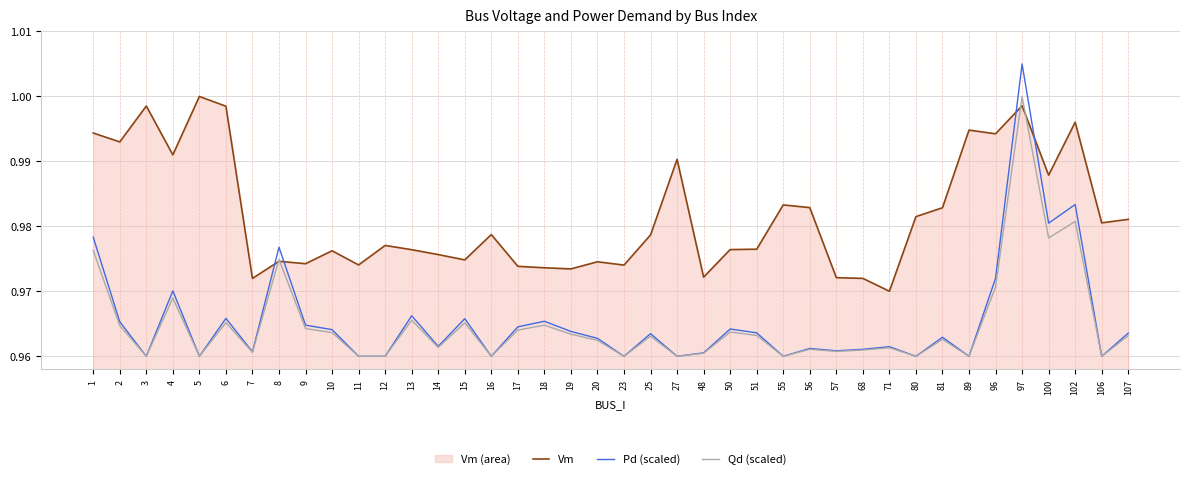

Reading left to right, list all the values displayed in this chart.

Vm: 1=1.0	2=1.0	3=1.0	4=1.0	5=1.0	6=1.0	7=1.0	8=1.0	9=1.0	10=1.0	11=1.0	12=1.0	13=1.0	14=1.0	15=1.0	16=1.0	17=1.0	18=1.0	19=1.0	20=1.0	23=1.0	25=1.0	27=1.0	48=1.0	50=1.0	51=1.0	55=1.0	56=1.0	57=1.0	68=1.0	71=1.0	80=1.0	81=1.0	89=1.0	96=1.0	97=1.0	100=1.0	102=1.0	106=1.0	107=1.0
Pd (scaled): 1=1.0	2=1.0	3=1.0	4=1.0	5=1.0	6=1.0	7=1.0	8=1.0	9=1.0	10=1.0	11=1.0	12=1.0	13=1.0	14=1.0	15=1.0	16=1.0	17=1.0	18=1.0	19=1.0	20=1.0	23=1.0	25=1.0	27=1.0	48=1.0	50=1.0	51=1.0	55=1.0	56=1.0	57=1.0	68=1.0	71=1.0	80=1.0	81=1.0	89=1.0	96=1.0	97=1.0	100=1.0	102=1.0	106=1.0	107=1.0
Qd (scaled): 1=1.0	2=1.0	3=1.0	4=1.0	5=1.0	6=1.0	7=1.0	8=1.0	9=1.0	10=1.0	11=1.0	12=1.0	13=1.0	14=1.0	15=1.0	16=1.0	17=1.0	18=1.0	19=1.0	20=1.0	23=1.0	25=1.0	27=1.0	48=1.0	50=1.0	51=1.0	55=1.0	56=1.0	57=1.0	68=1.0	71=1.0	80=1.0	81=1.0	89=1.0	96=1.0	97=1.0	100=1.0	102=1.0	106=1.0	107=1.0